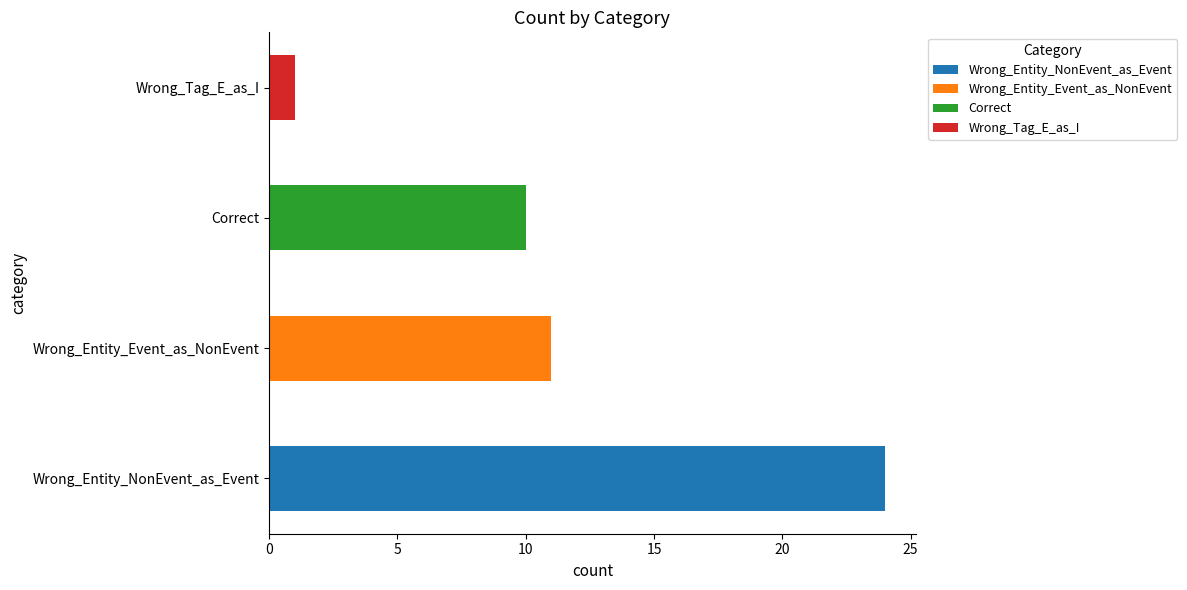

Read the value at Wrong_Tag_E_as_I.

1